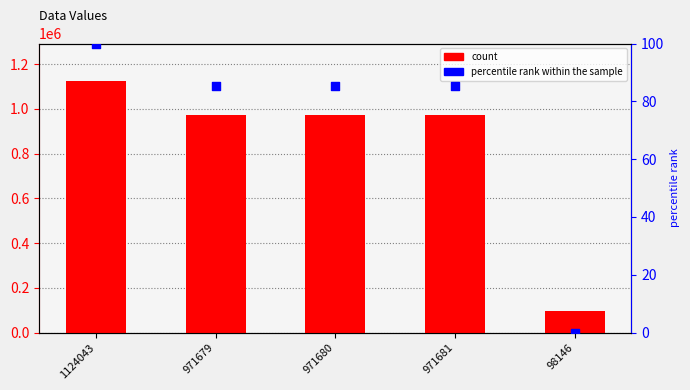

At which category is the sum across all series the highest?

1124043